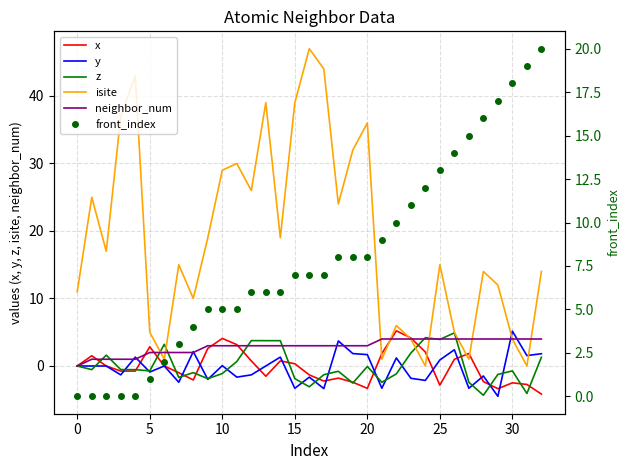

Count the number of data series in this chart.

6